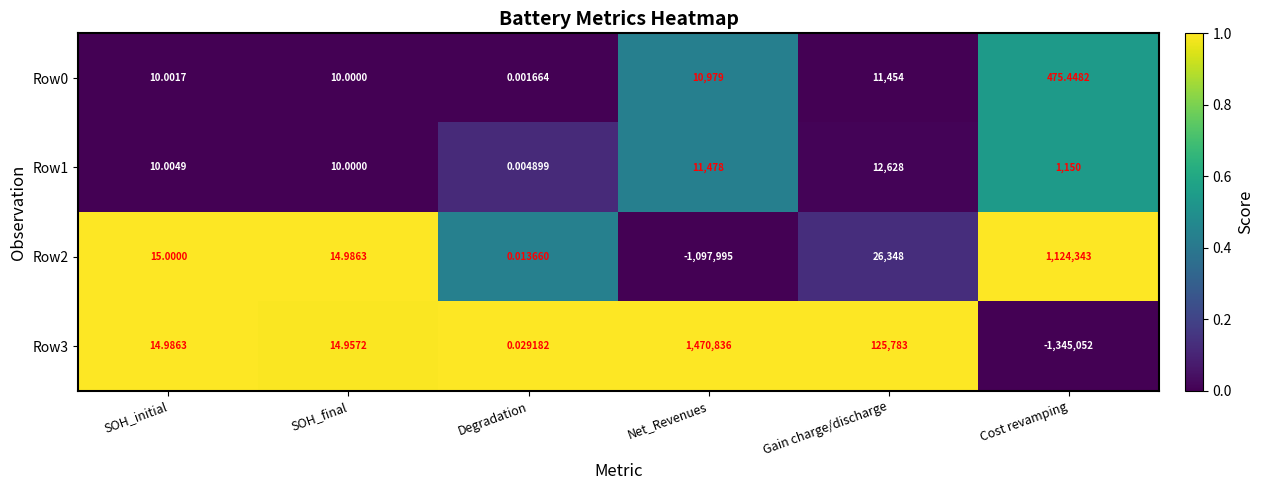

Which label corresponds to the largest value in the chart?

Net_Revenues